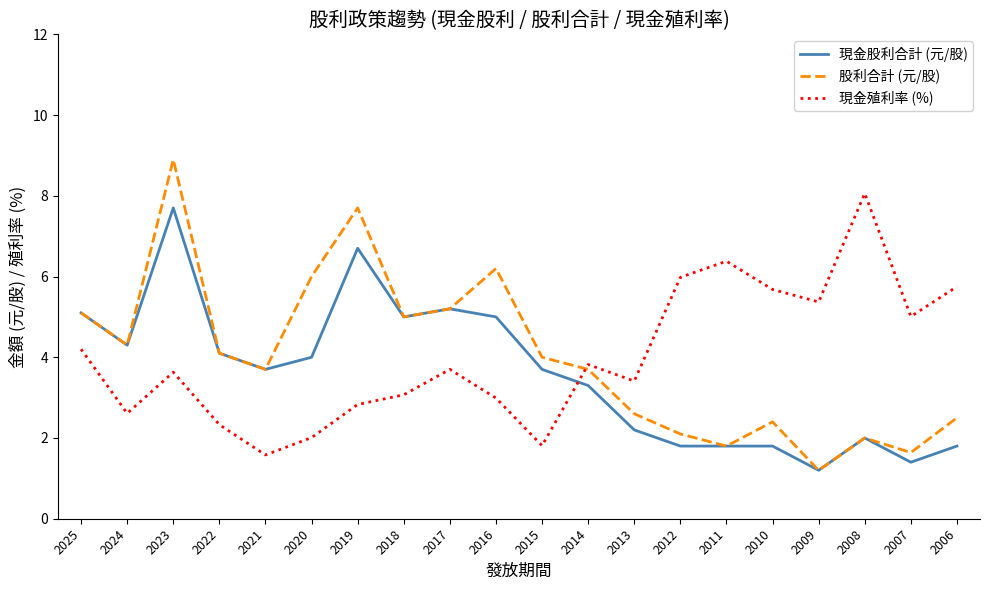

Reading left to right, what are all the values shown in this chart?

現金股利合計 (元/股): 5.1	4.3	7.7	4.1	3.7	4.0	6.7	5.0	5.2	5.0	3.7	3.3	2.2	1.8	1.8	1.8	1.2	2.0	1.4	1.8
股利合計 (元/股): 5.1	4.3	8.9	4.1	3.7	6.0	7.7	5.0	5.2	6.2	4.0	3.7	2.6	2.1	1.8	2.4	1.2	2.0	1.6	2.5
現金殖利率 (%): 4.2	2.6	3.6	2.3	1.6	2.0	2.8	3.1	3.7	3.0	1.8	3.8	3.4	6.0	6.4	5.7	5.4	8.1	5.0	5.8